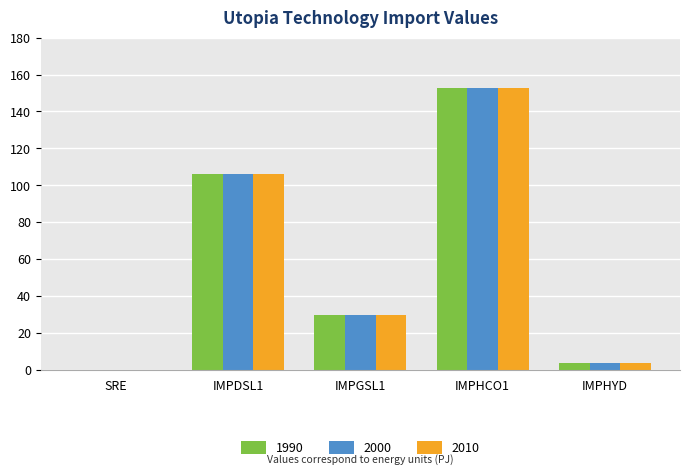

What is the maximum value shown in the chart?

152.6